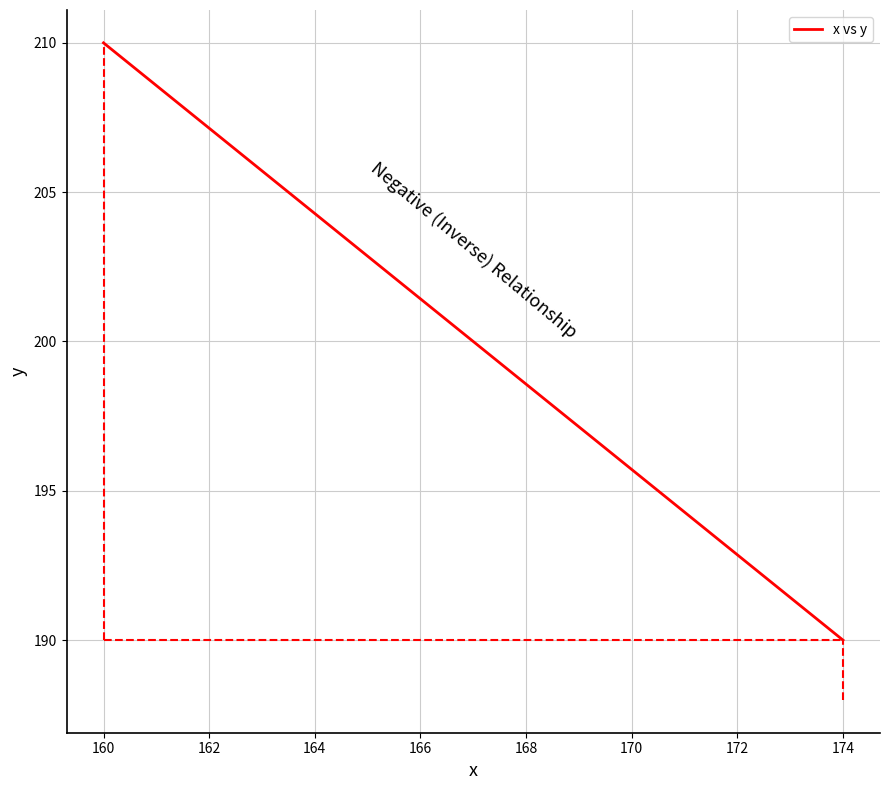

Between 160 and 158, which is larger?

158